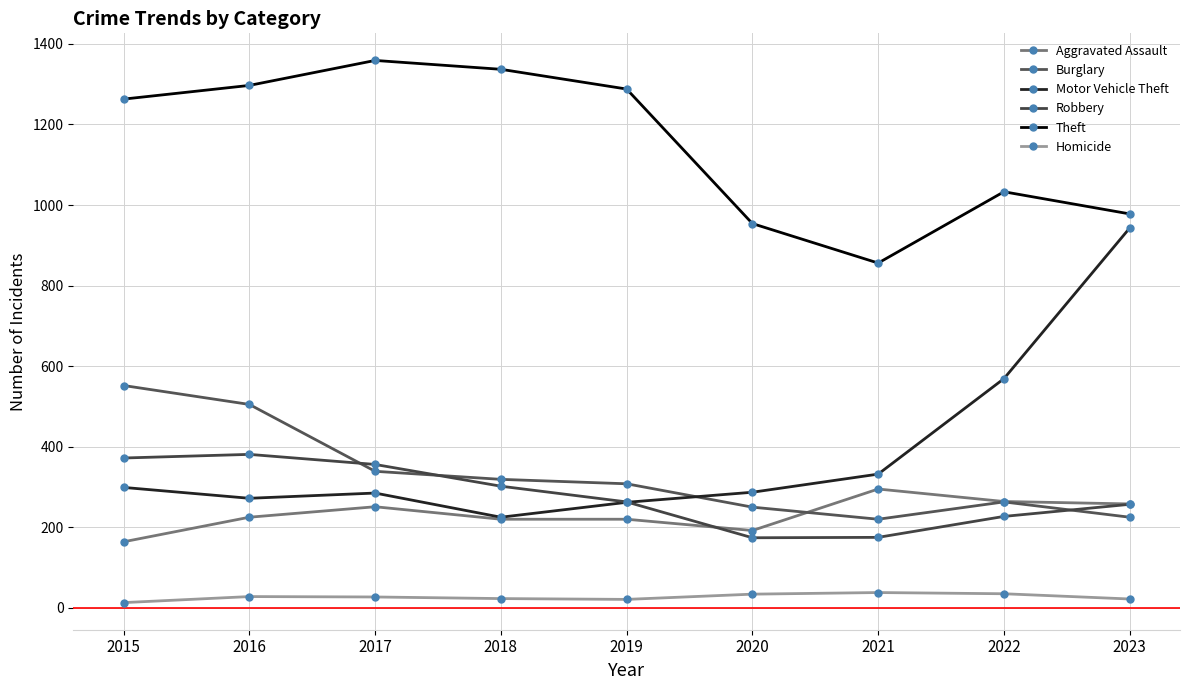

Is it true that Burglary equals 162 at 2020?

False